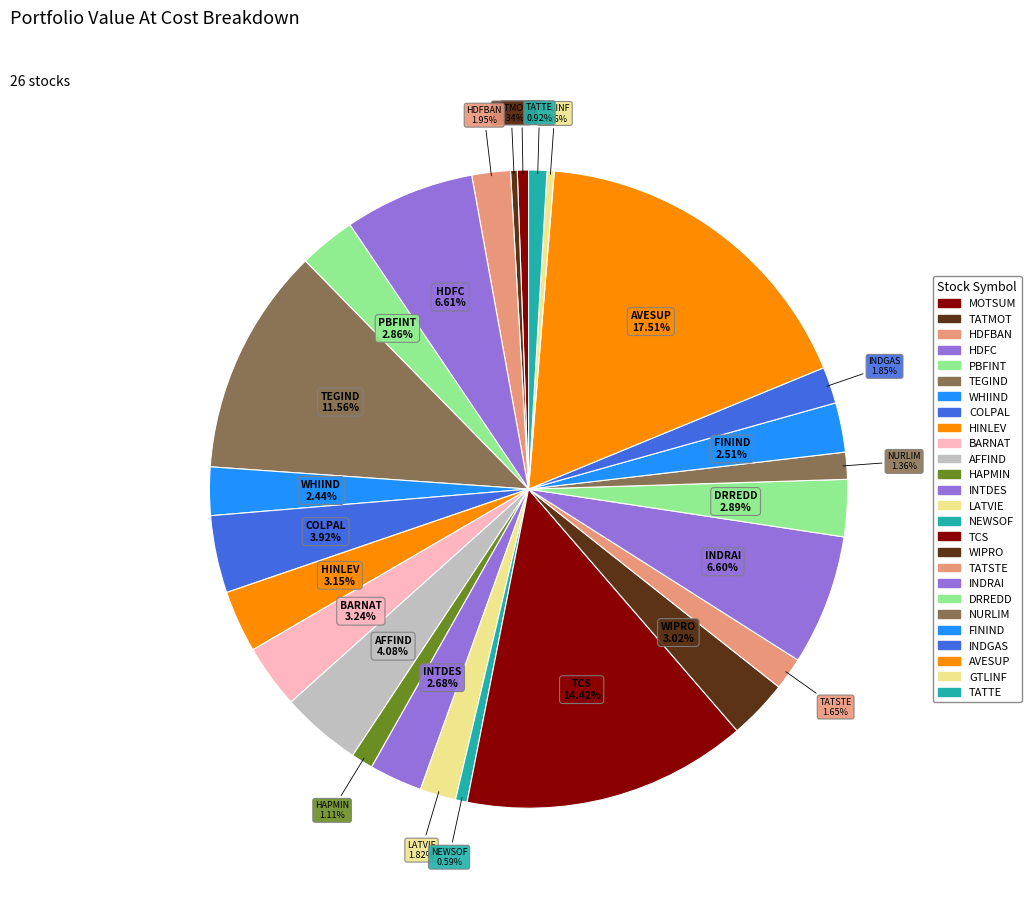

How much of the chart is everything except NEWSOF?

99.4%